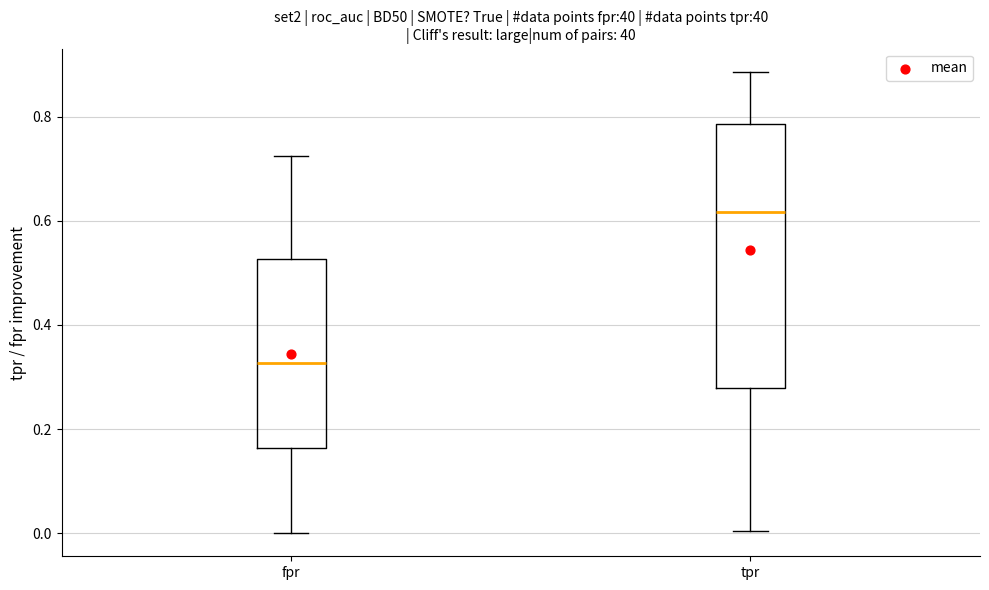

Which box's median line is the lowest?

fpr